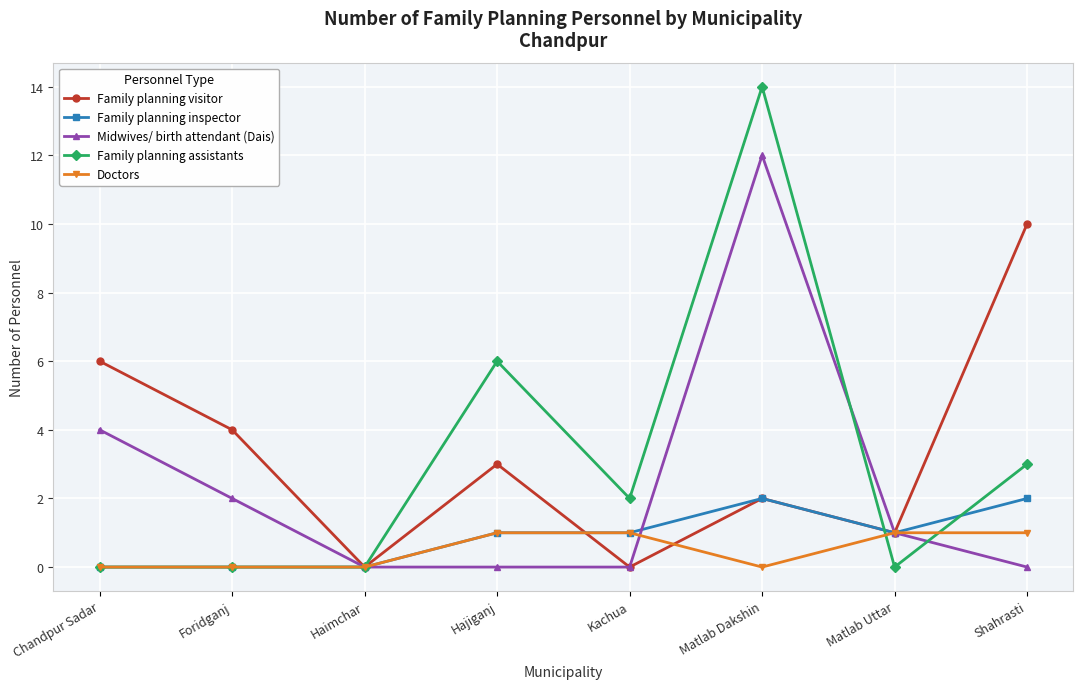

Which series has the largest range (max minus min)?

Family planning assistants